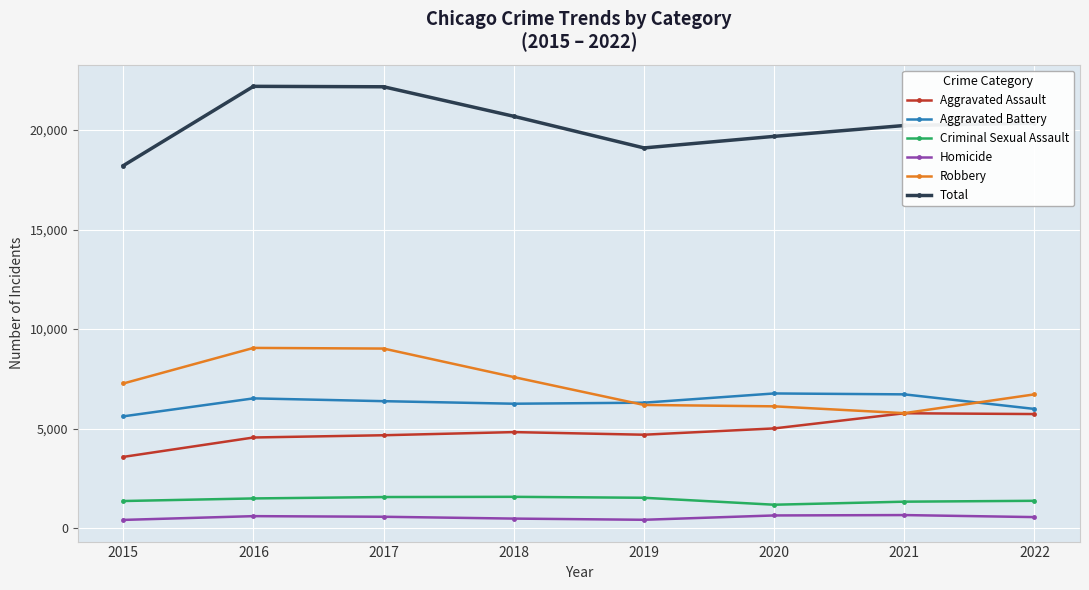

True or false: Aggravated Assault and Total intersect in this chart.

False